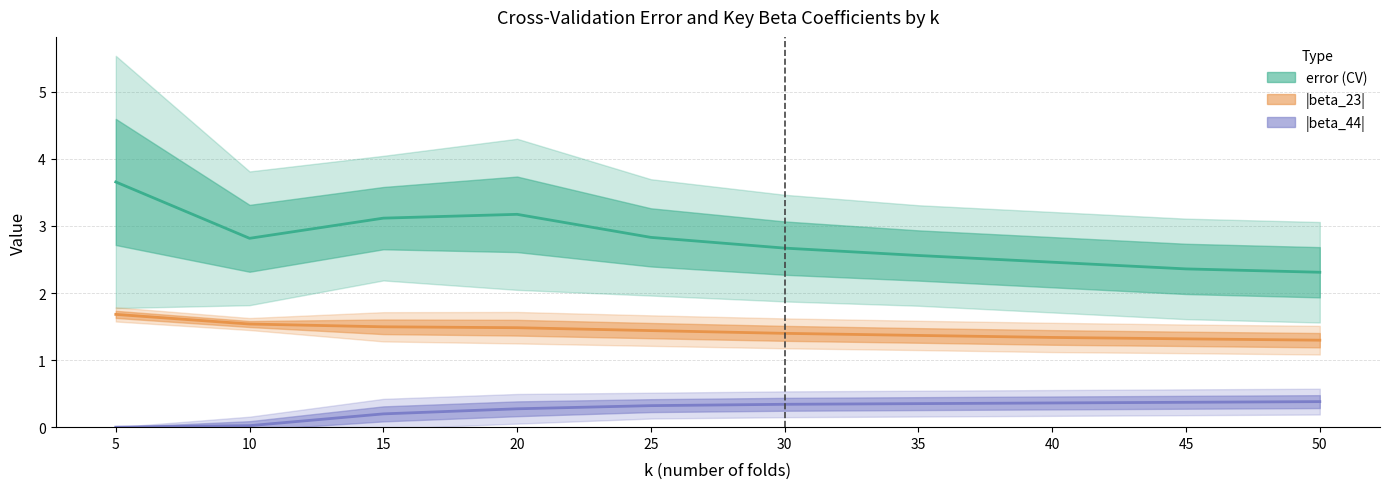

What is the value of the |beta_44| point at the 4th from the left?

0.3